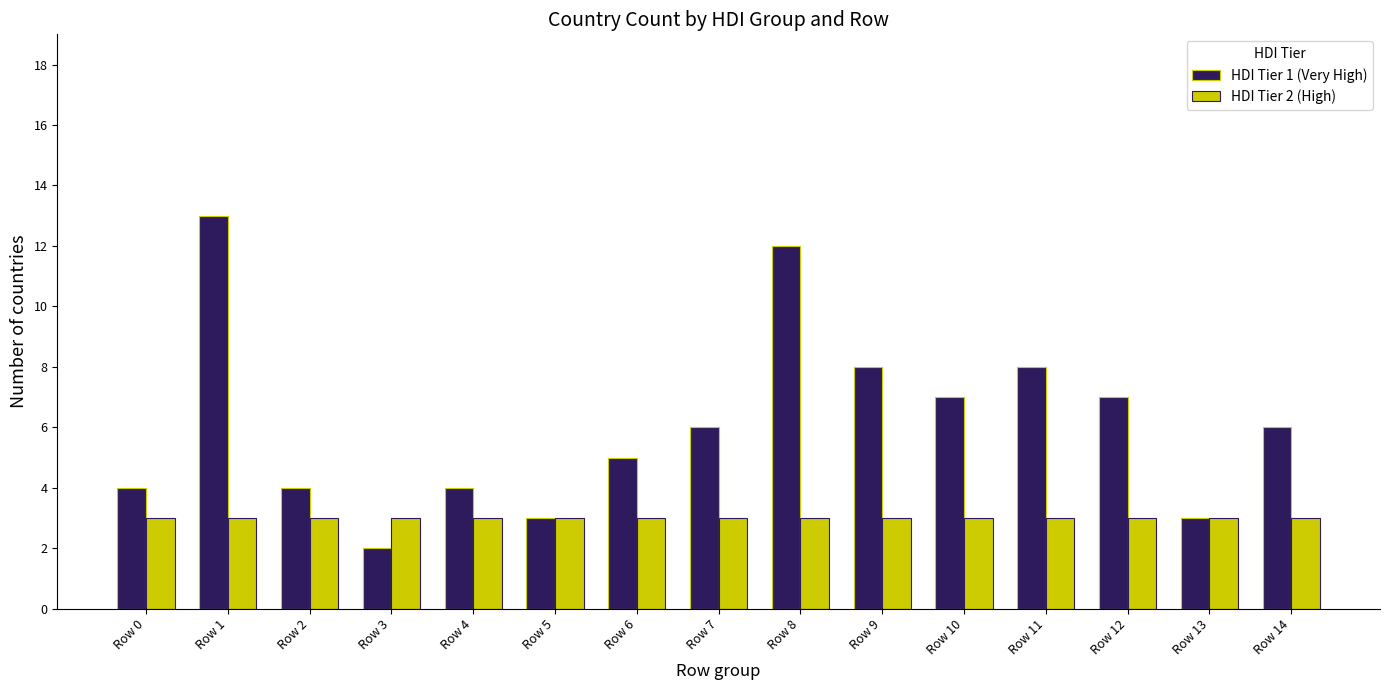

Are the bars horizontal?

No